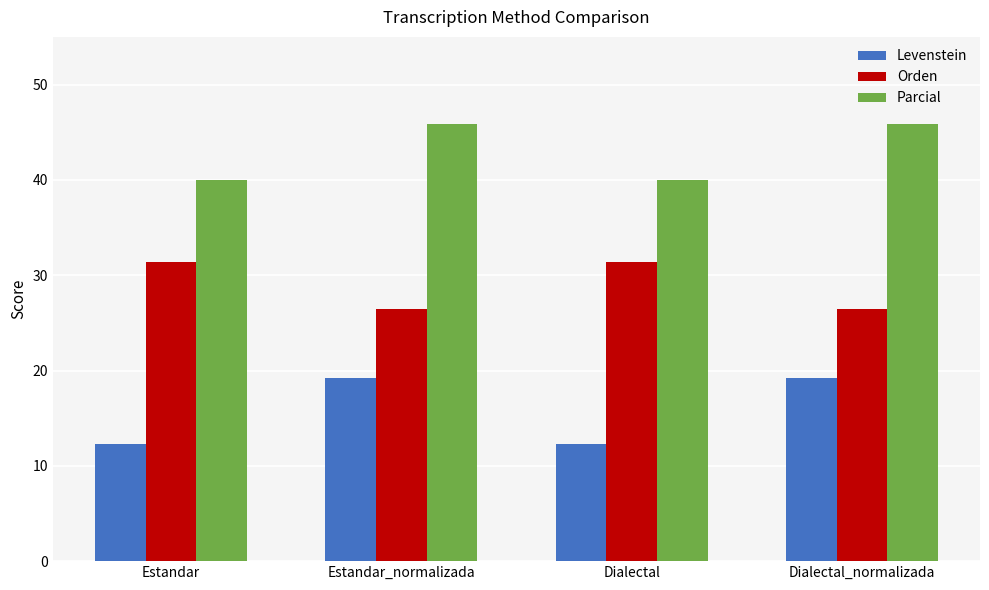

What is the difference between the maximum and minimum values in the Parcial series?

5.8